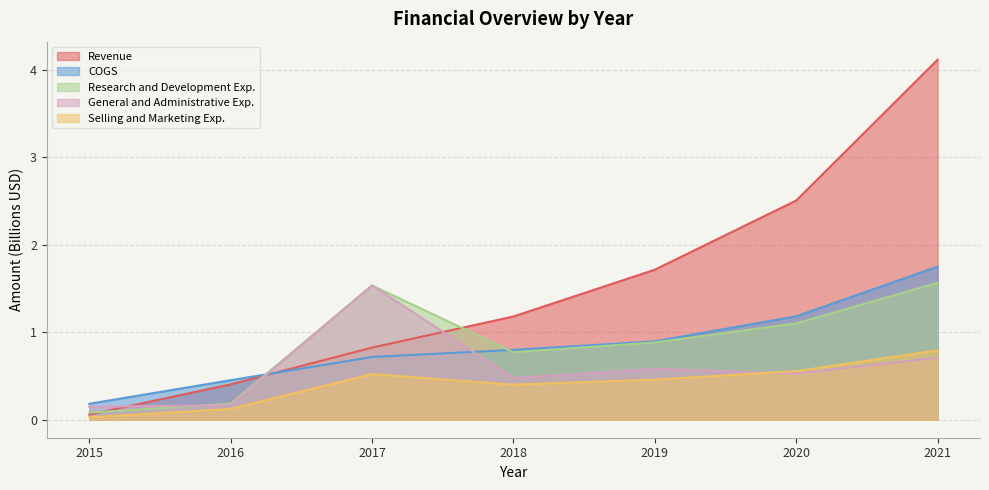

Which has a higher value, 2017 or 2020?

2020